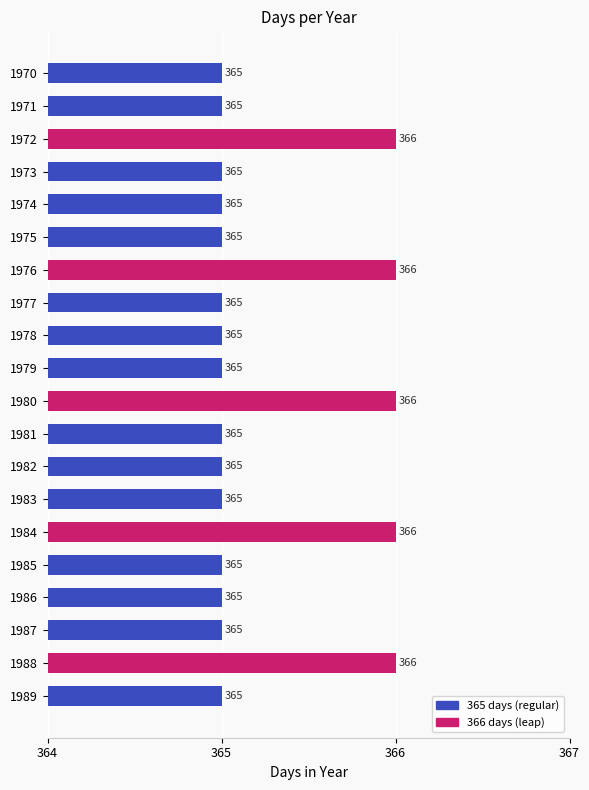

Reading top to bottom, extract all data points from this chart.

365	365	366	365	365	365	366	365	365	365	366	365	365	365	366	365	365	365	366	365